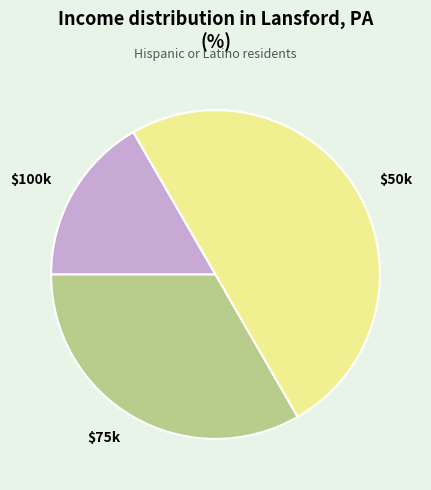

Is it true that $75k is 33% of the pie?

True